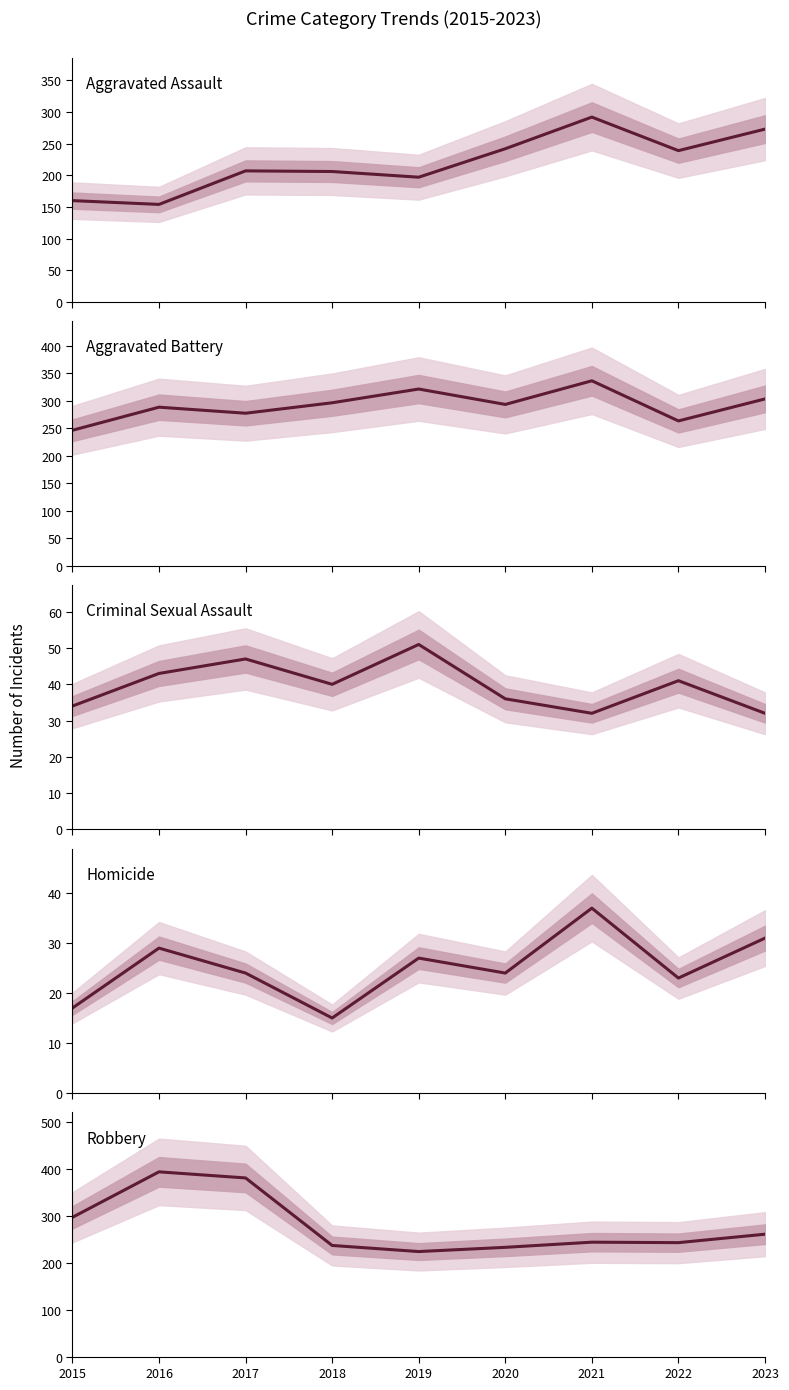

Reading right to left, extract all data points from this chart.

Aggravated Assault: 273	239	292	242	197	206	207	154	160
Aggravated Battery: 303	263	336	293	321	296	277	288	246
Criminal Sexual Assault: 32	41	32	36	51	40	47	43	34
Homicide: 31	23	37	24	27	15	24	29	17
Robbery: 261	243	244	233	224	237	381	394	297